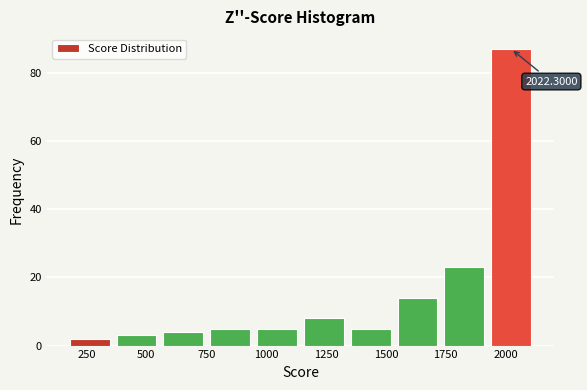

Read against the x-axis, roughly where is the centre of the tallest bar?

2000